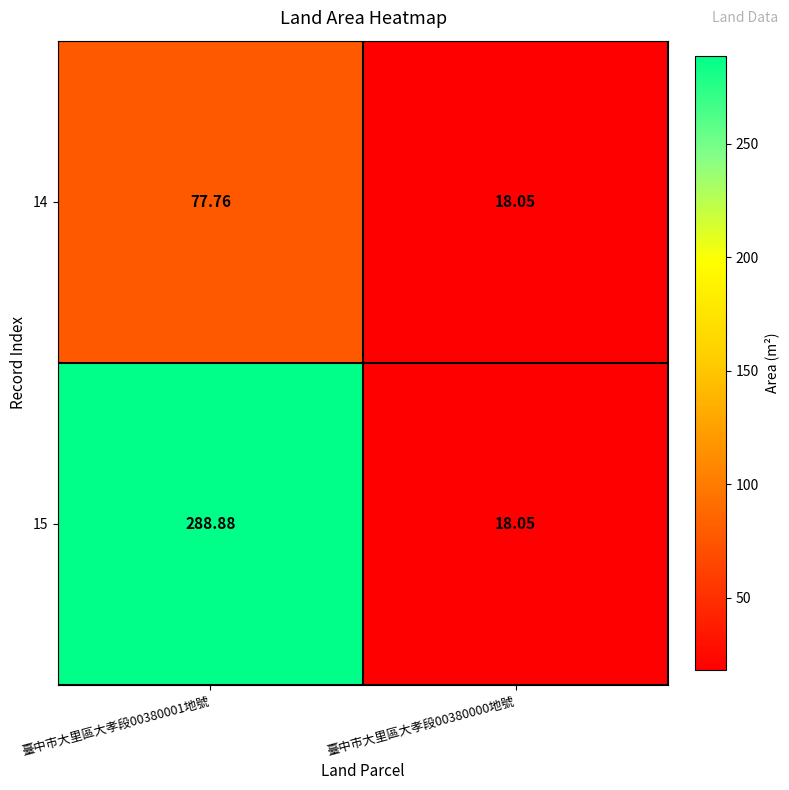

Which series has the largest range (max minus min)?

15